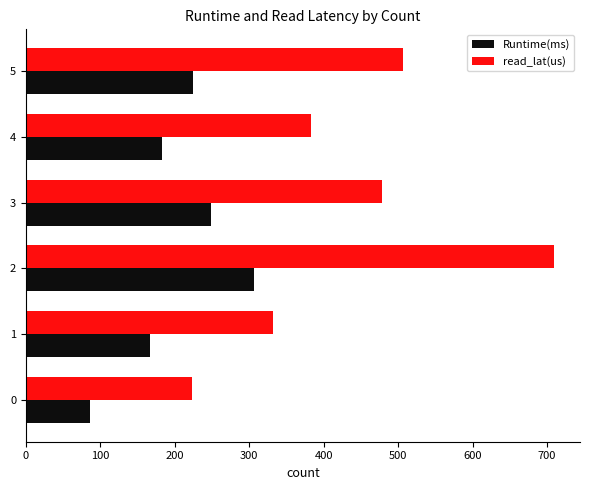

What is the approximate value of read_lat(us) at 2?

708.9